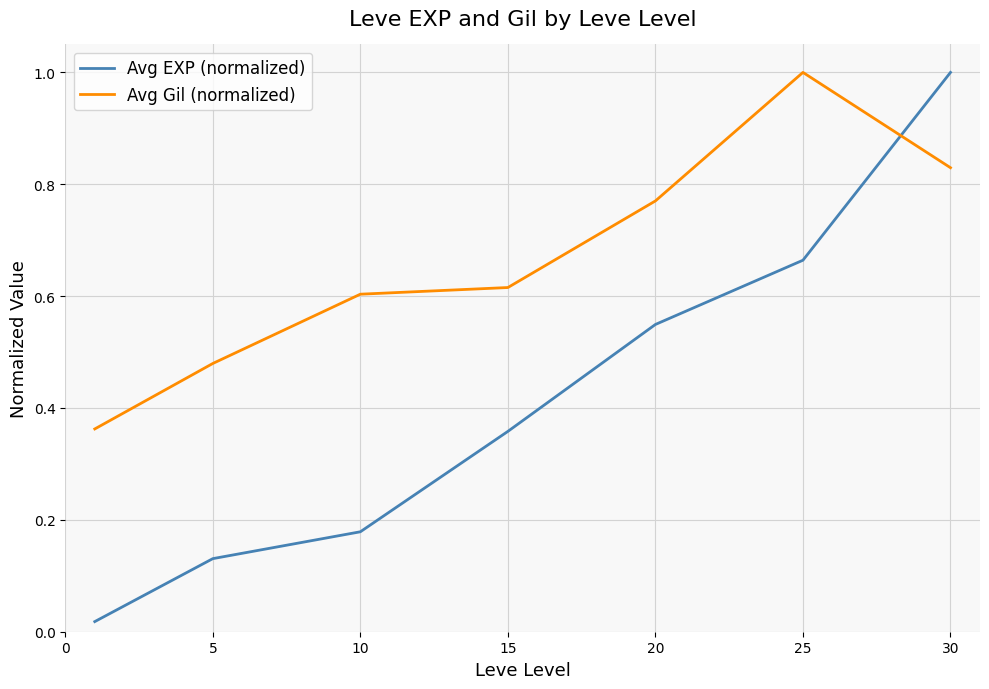

How many intersections are there between Avg EXP (normalized) and Avg Gil (normalized)?

1